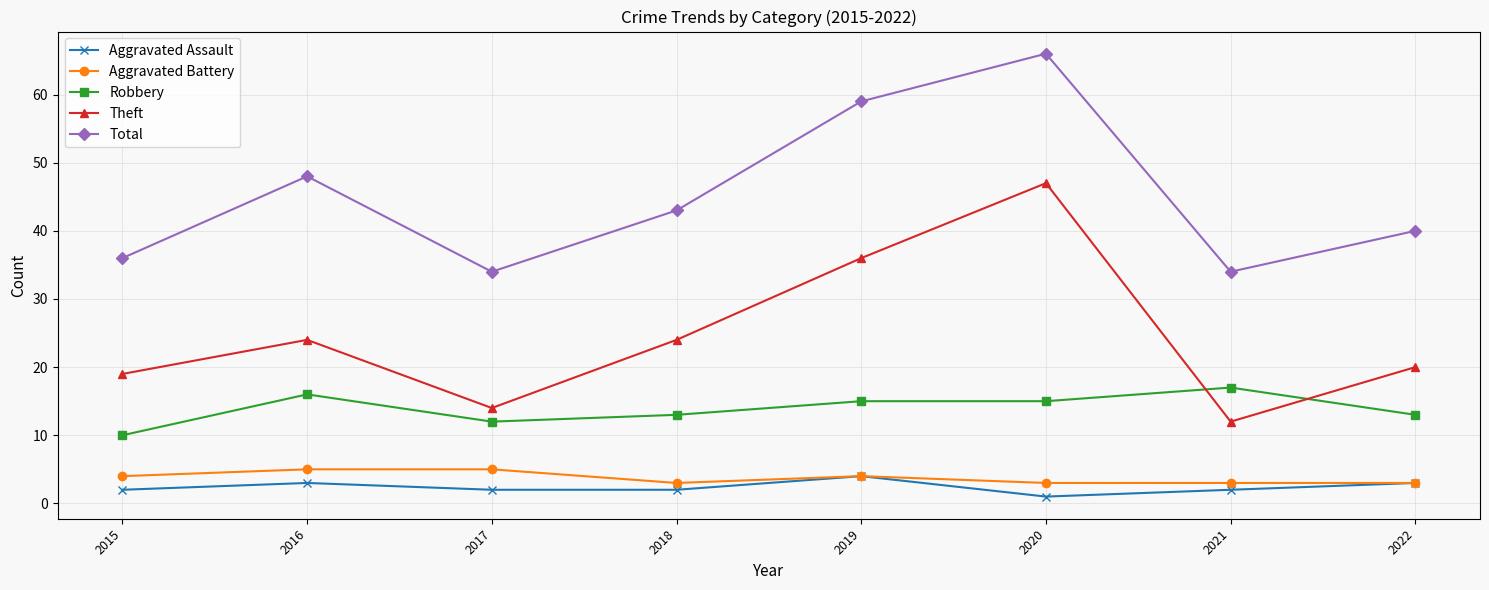

True or false: Theft has a value of 36 at 2019.

True